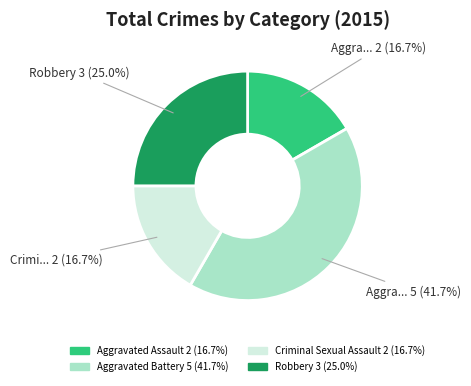

How many segments does this pie chart have?

4